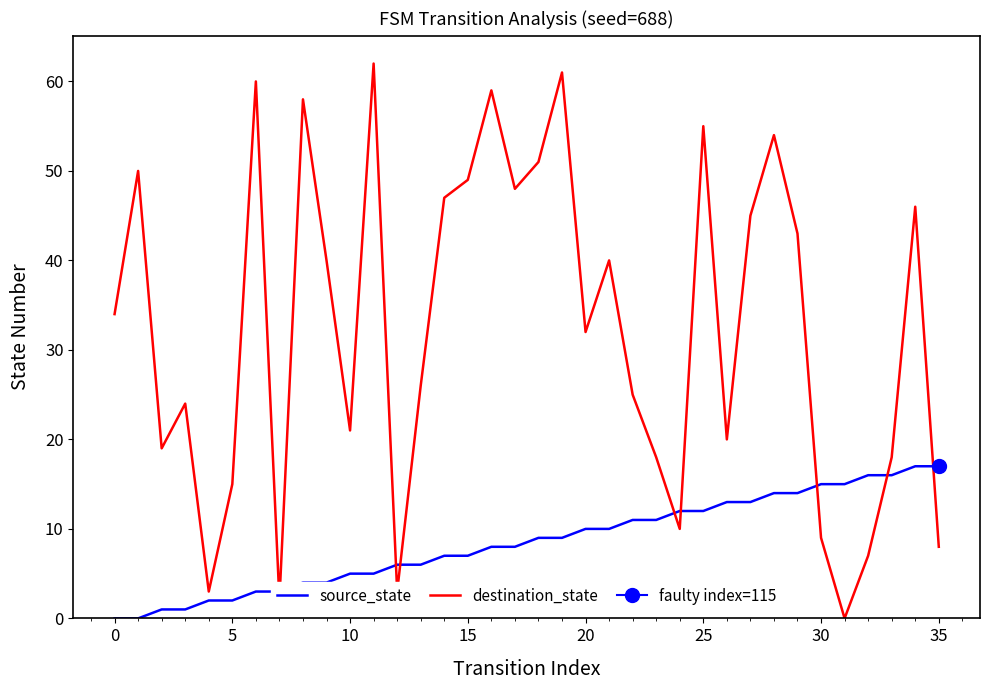

What is the value of the destination_state point at the 30th from the left?

43